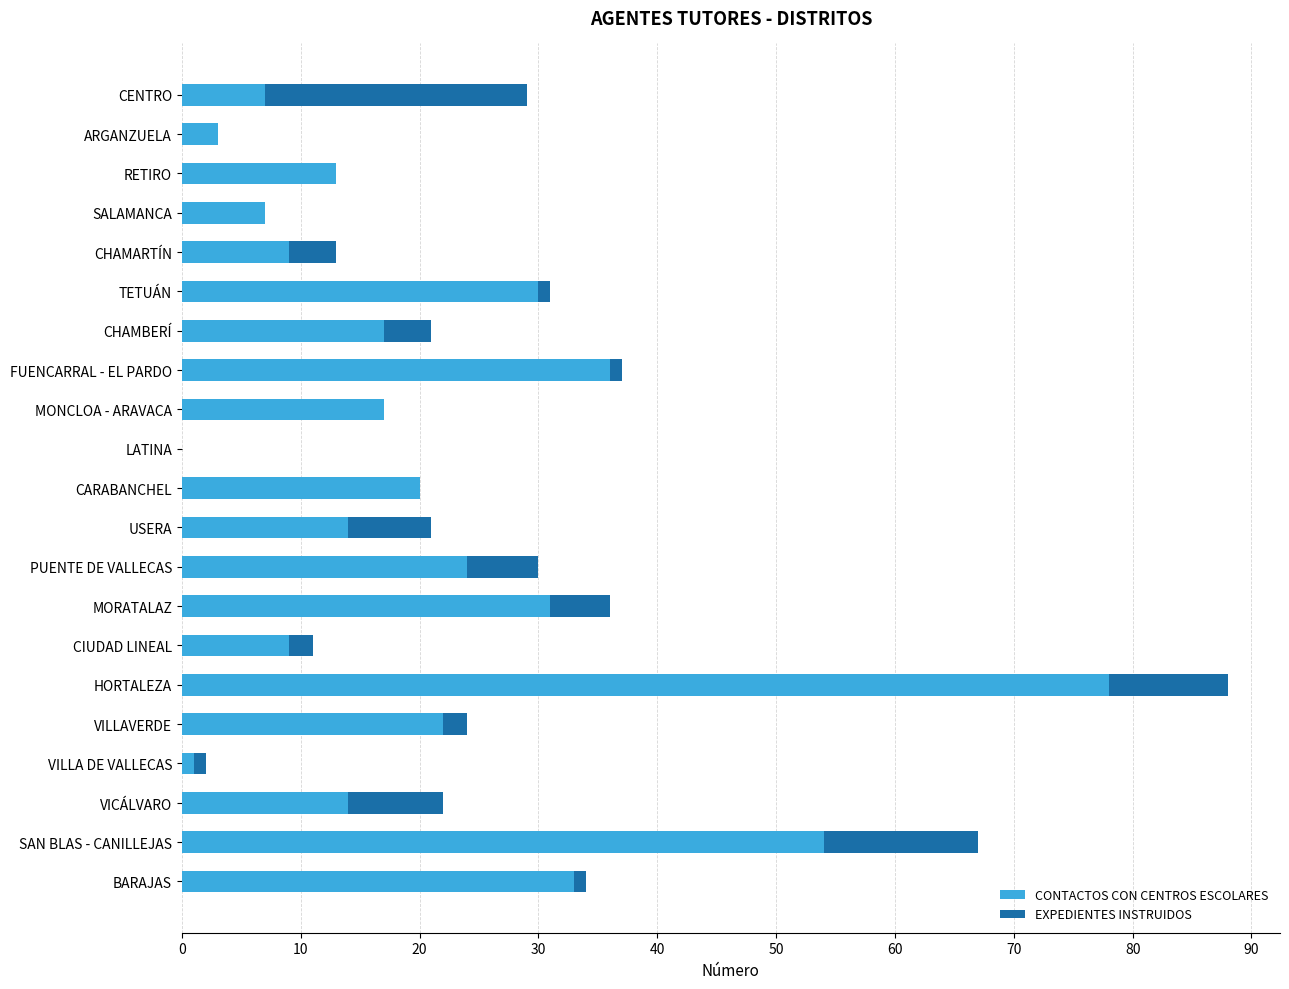

Which category has the highest value in the CONTACTOS CON CENTROS ESCOLARES series?

HORTALEZA